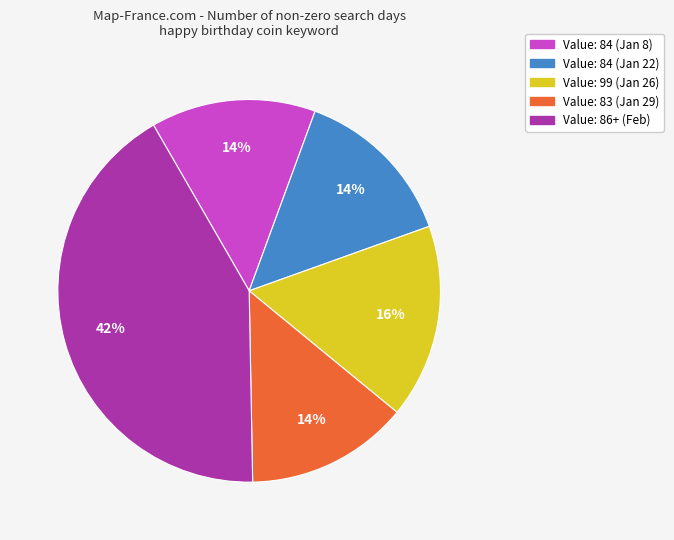

To the nearest percent, what is the average slice percentage?

20%